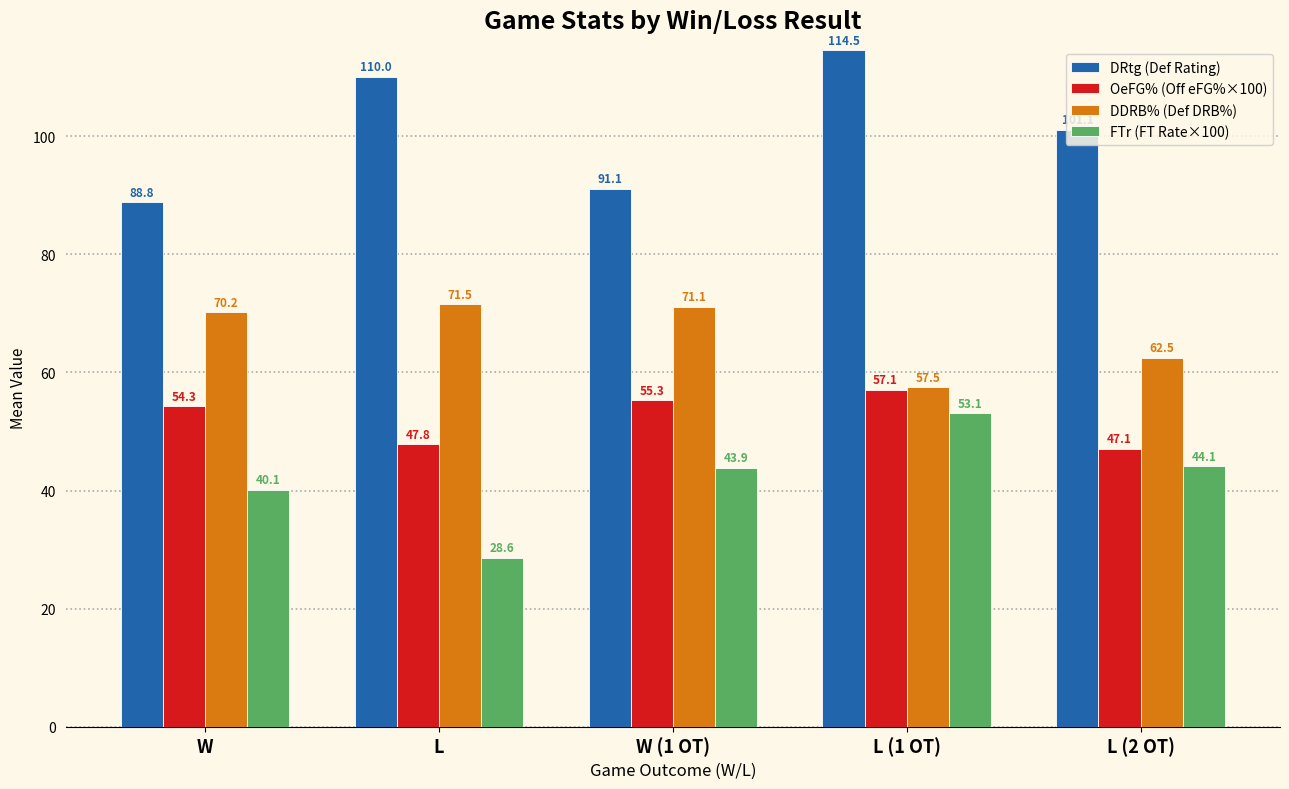

What is the value of the DRtg (Def Rating) bar at the 5th from the left?

101.1